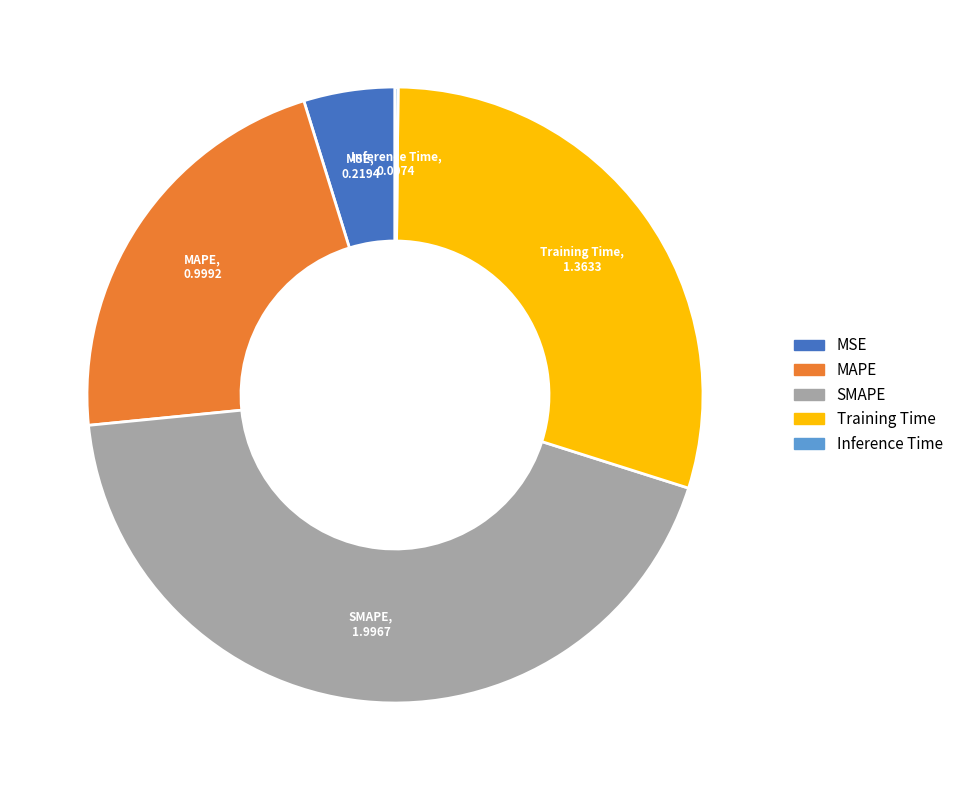

Is the sum of MAPE and Training Time greater than half?

Yes